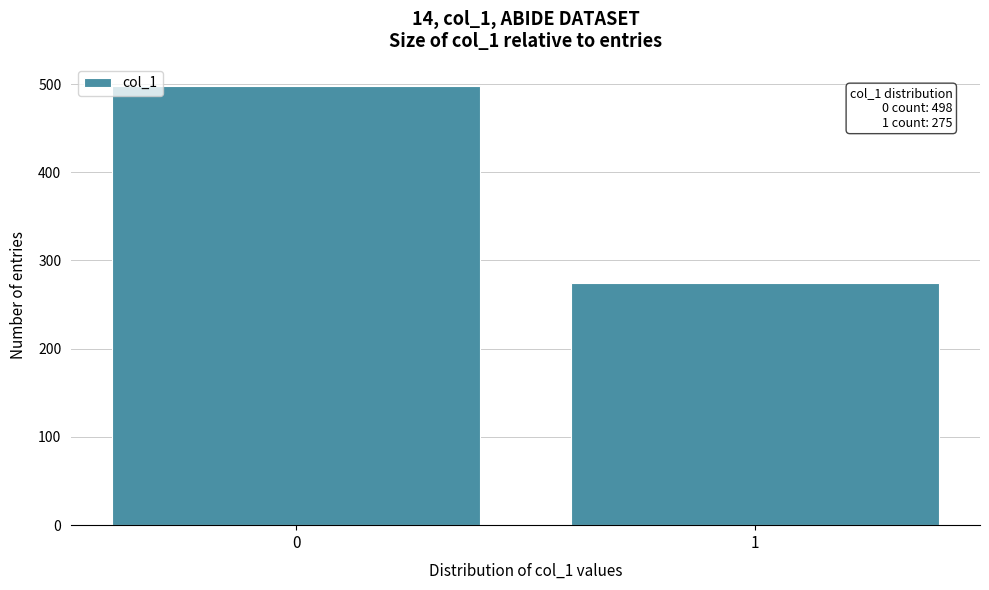

Reading right to left, transcribe all the data shown in this chart.

1=275	0=498